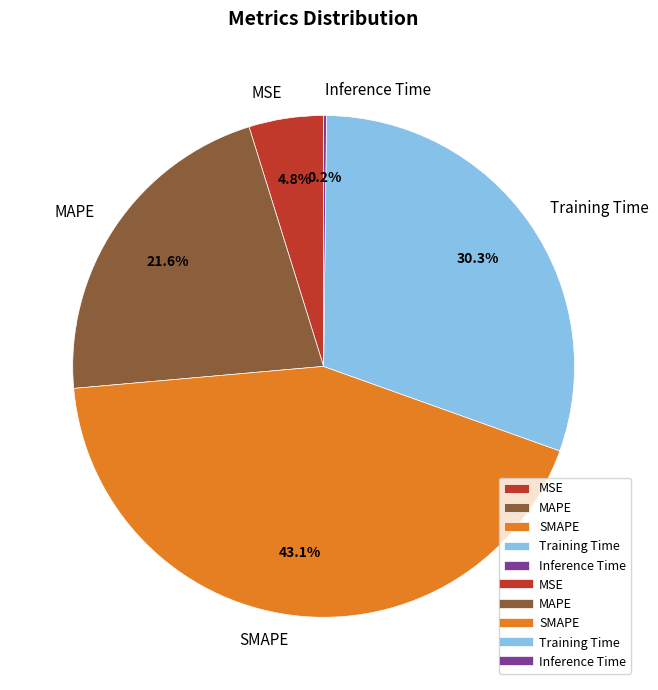

To the nearest percent, what is the average slice percentage?

20%